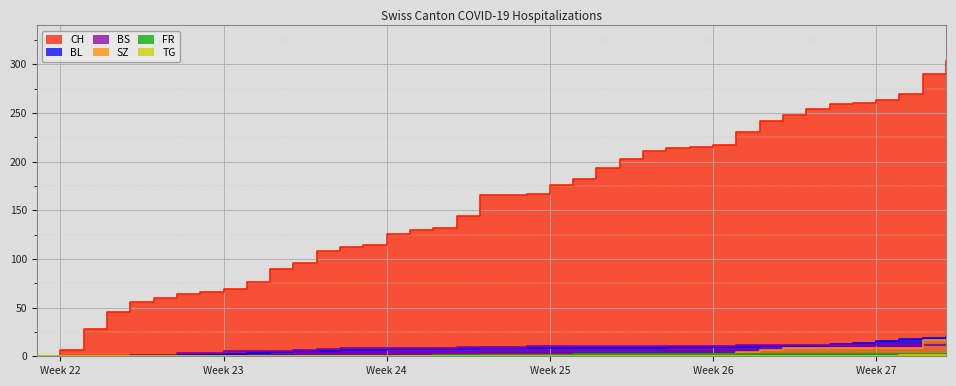

Is the value of SZ at 34 greater than the value of BL at 10?

Yes